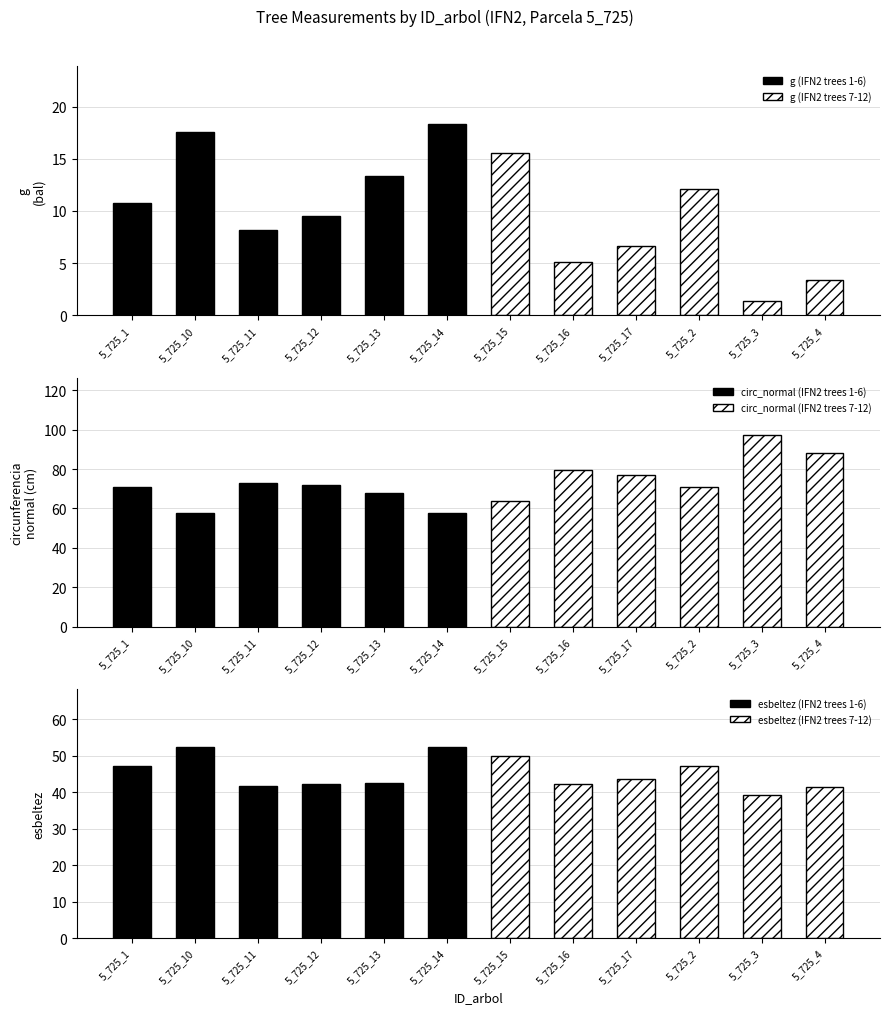

Is it true that circ_normal (IFN2 trees 1-6) equals 71.8 at 5_725_12?

True